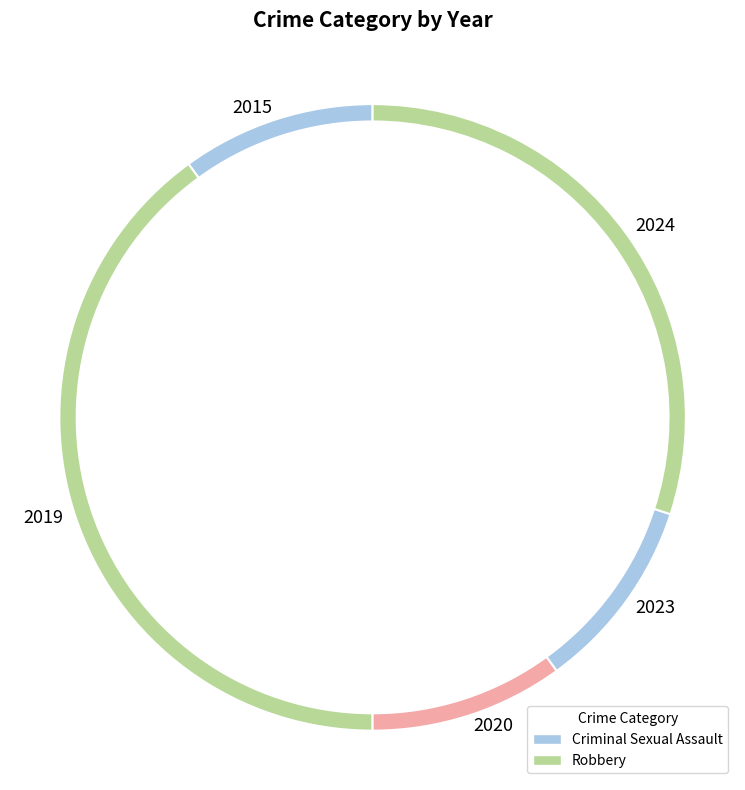

Which slice is the smallest?

2015